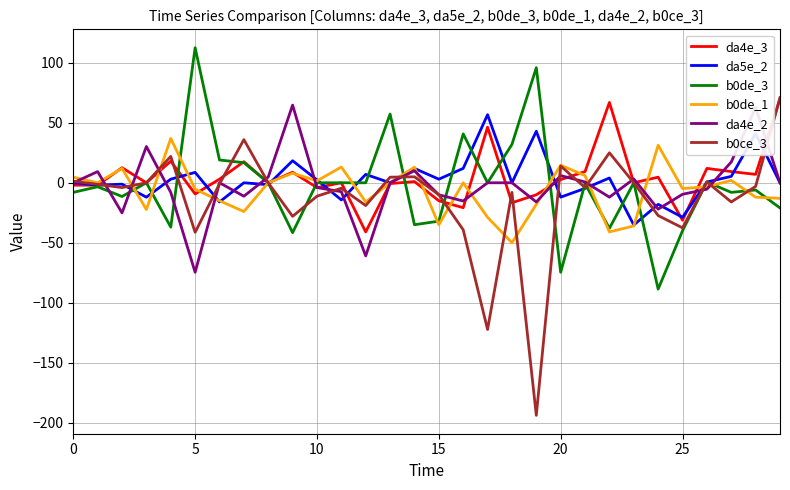

Which series has the widest spread of values?

b0ce_3